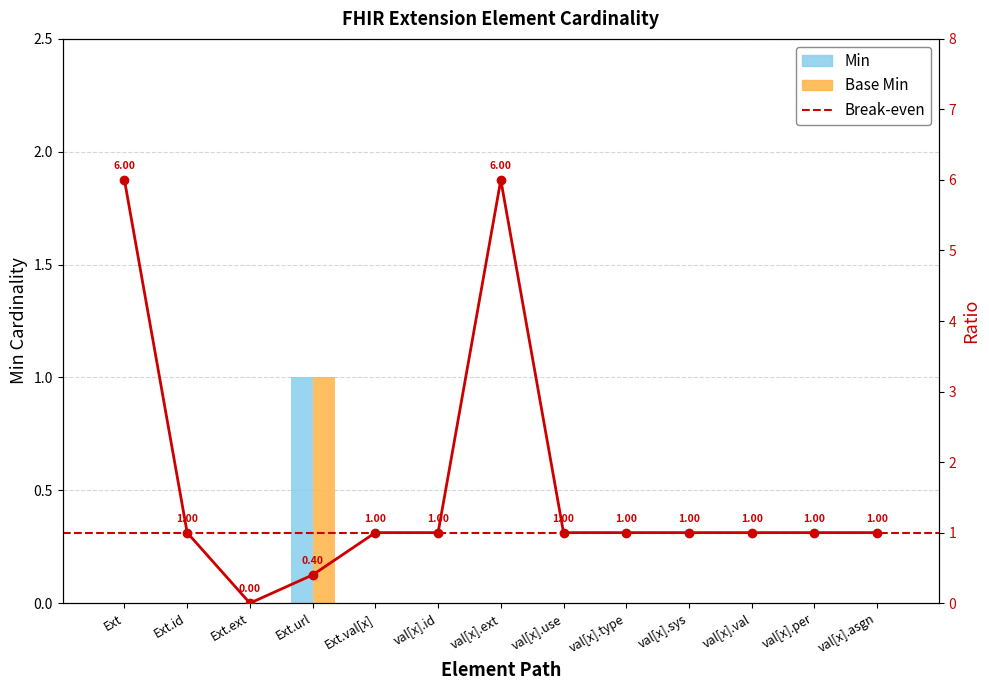

Which series has the largest range (max minus min)?

Min